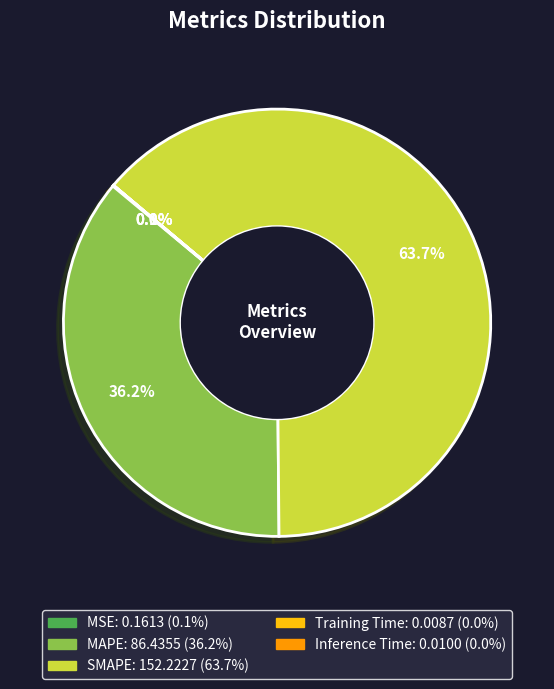

Combined, what portion of the pie is SMAPE and MAPE?

99.9%